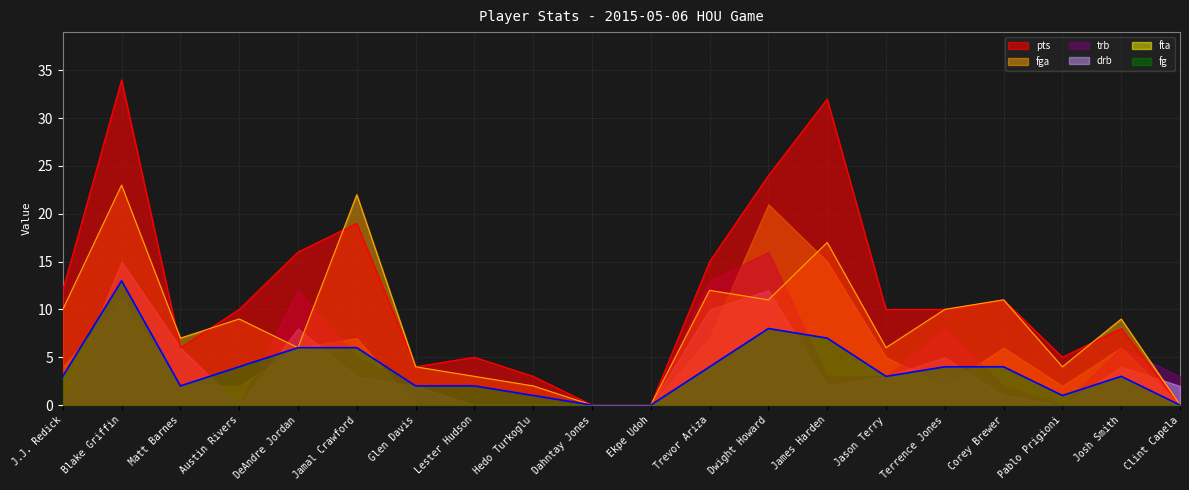

At which category is the sum across all series the highest?

Blake Griffin